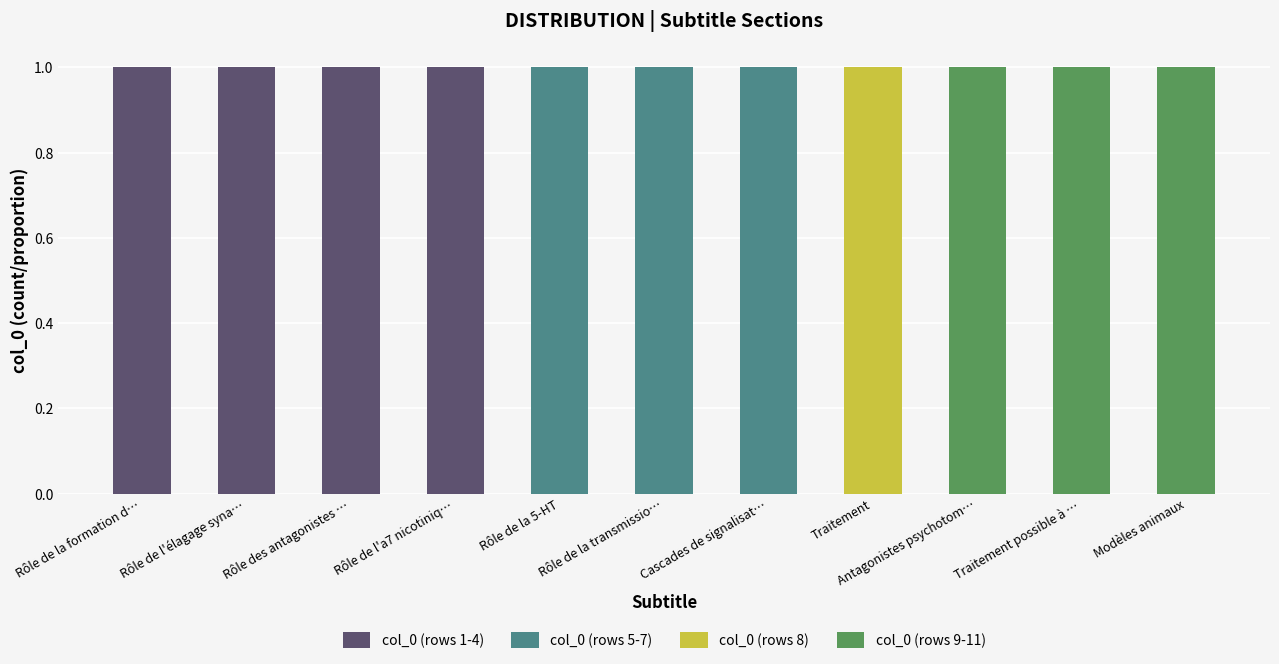

What position from the right is Modèles animaux?

1